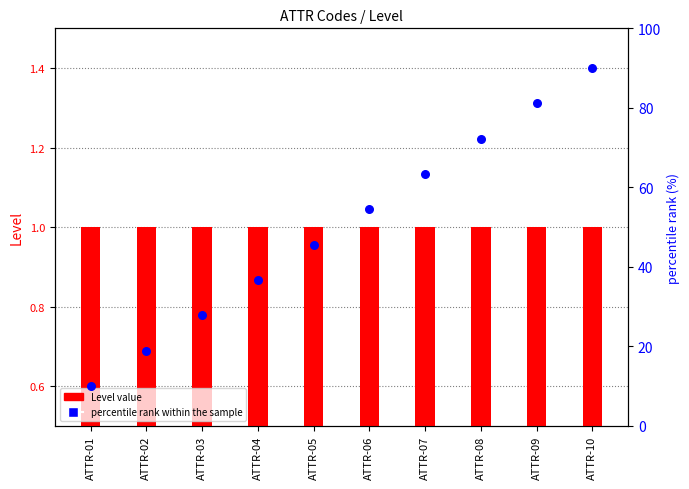

Which series reaches the maximum Y coordinate?

percentile rank within the sample